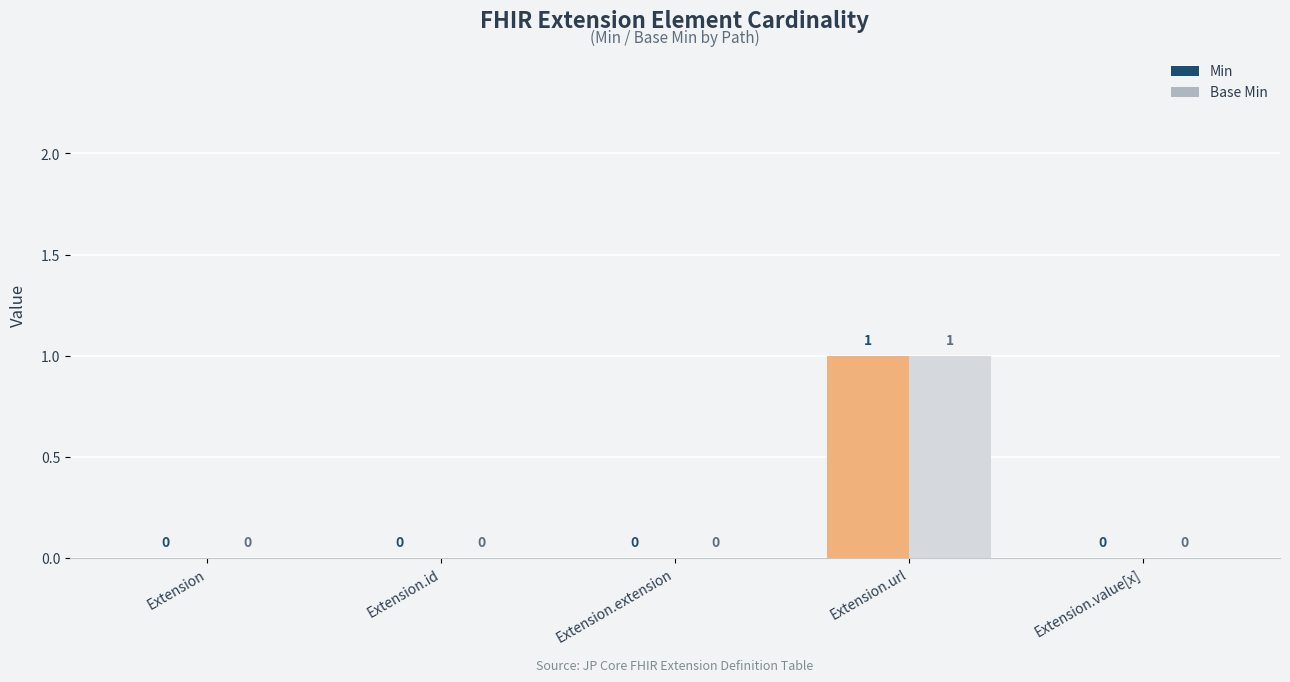

How many Min values are between 0 and 1?

5